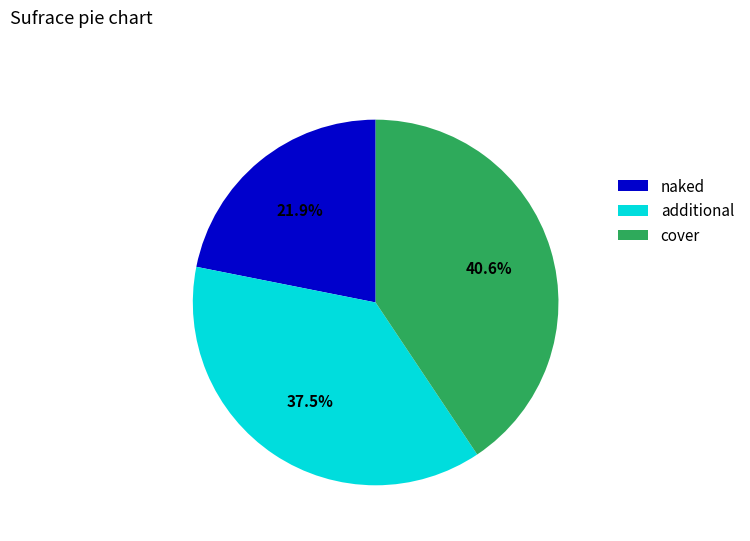

How many slices are in this pie chart?

3